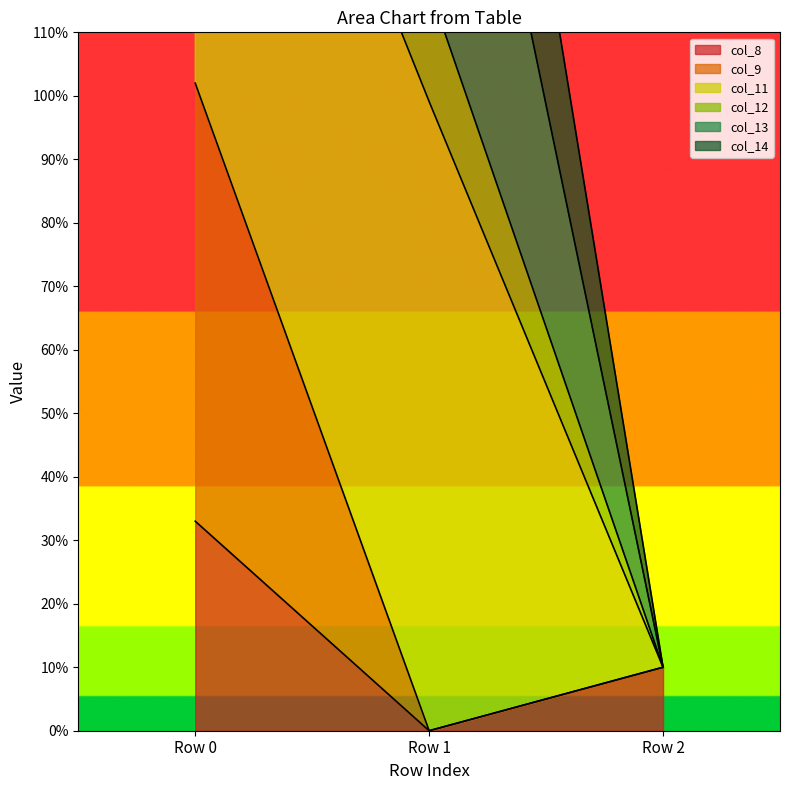

What is the average value of the col_8 series?

14